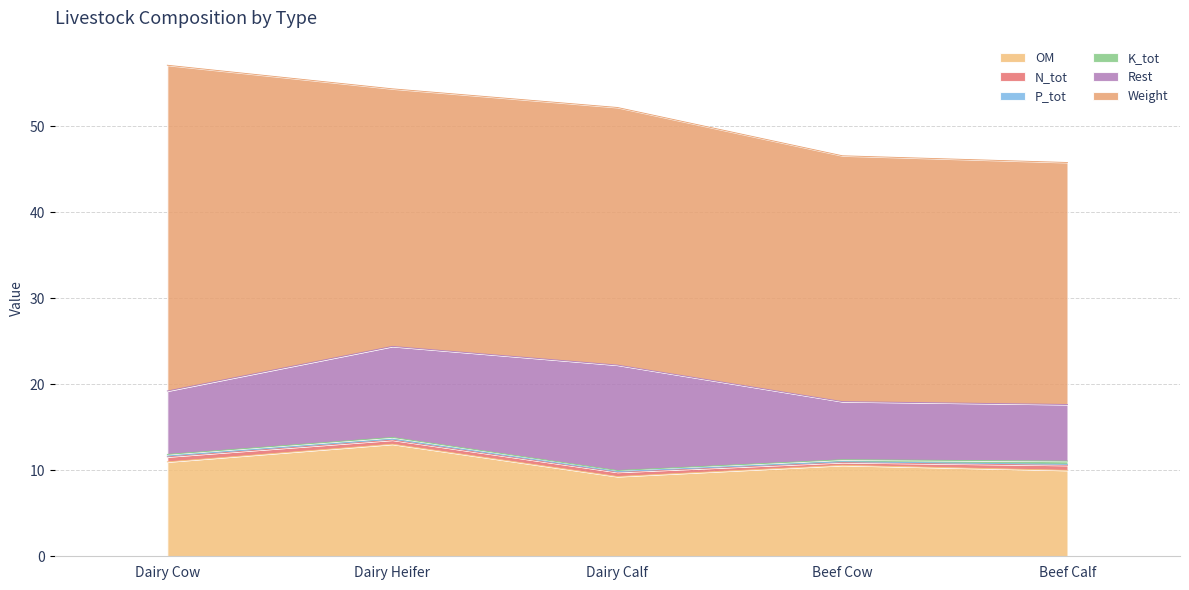

What is the spread (max minus min) of values at Beef Calf?

28.0